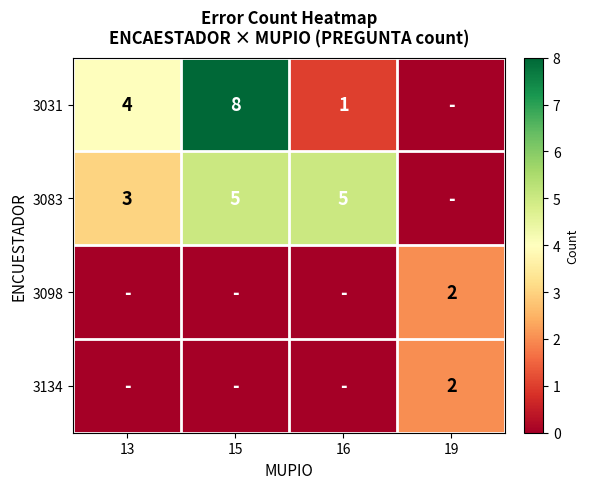

Is it true that 3083 equals 7 at 16?

False